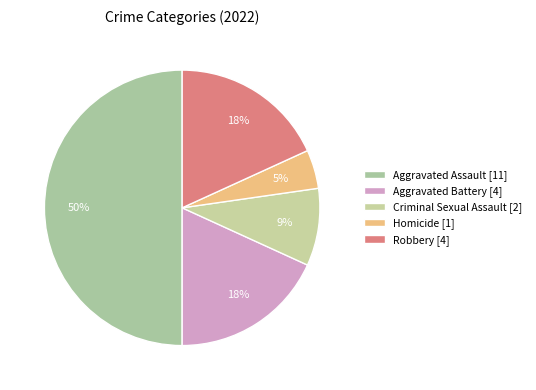

Is it true that Criminal Sexual Assault is 20% of the pie?

False